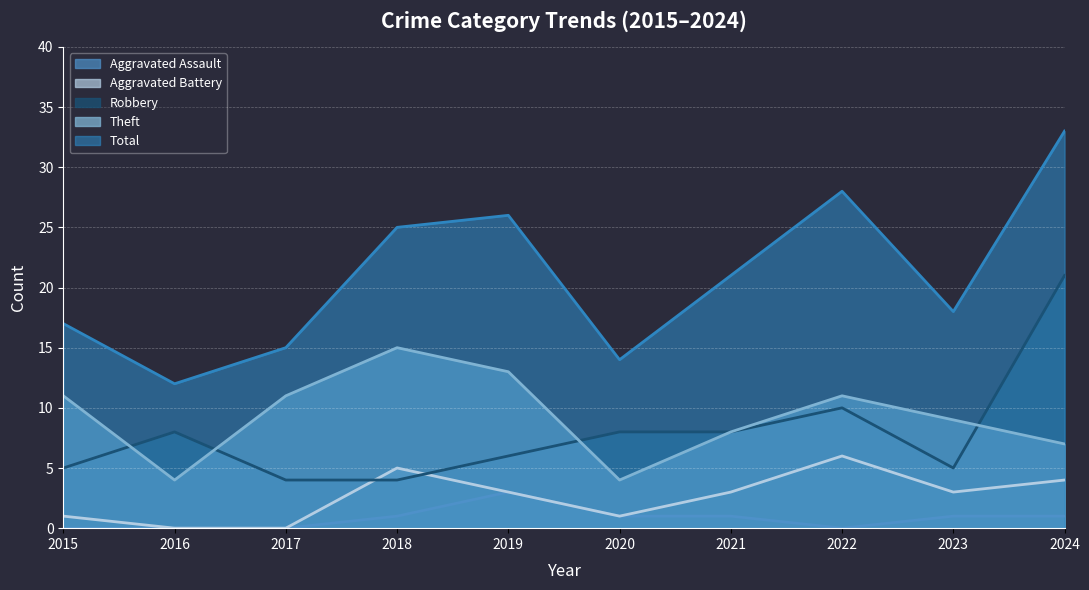

The Total series shows 26 at 2017. True or false?

False